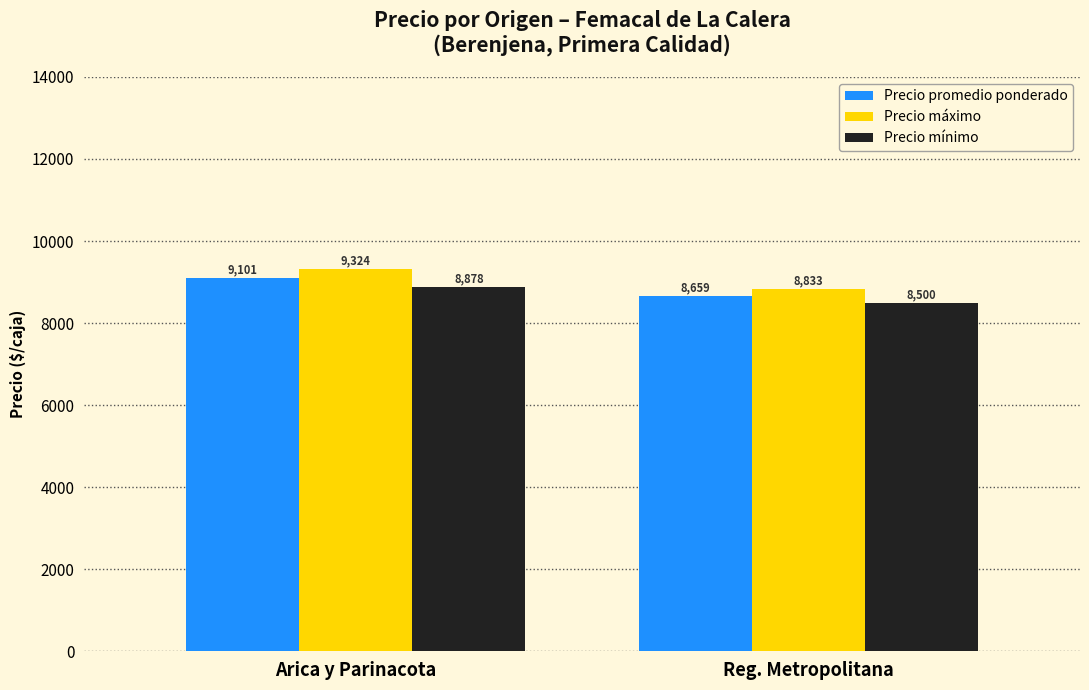

Which series has the largest total across all categories?

Precio máximo